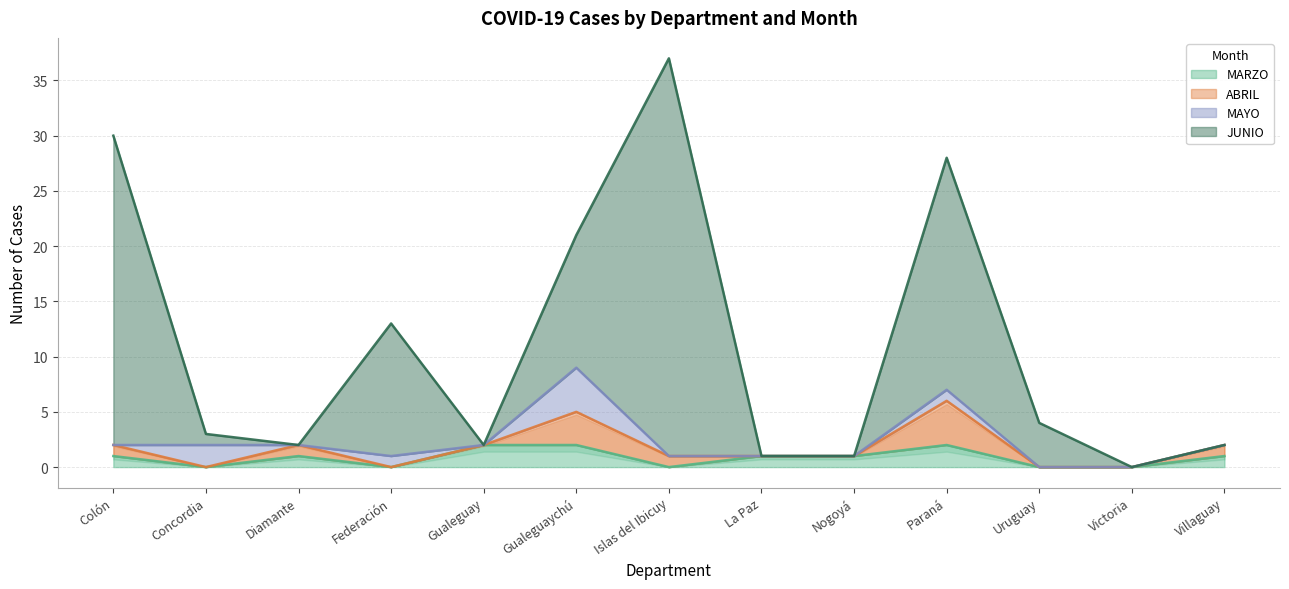

The MARZO series shows 1 at Nogoyá. True or false?

True